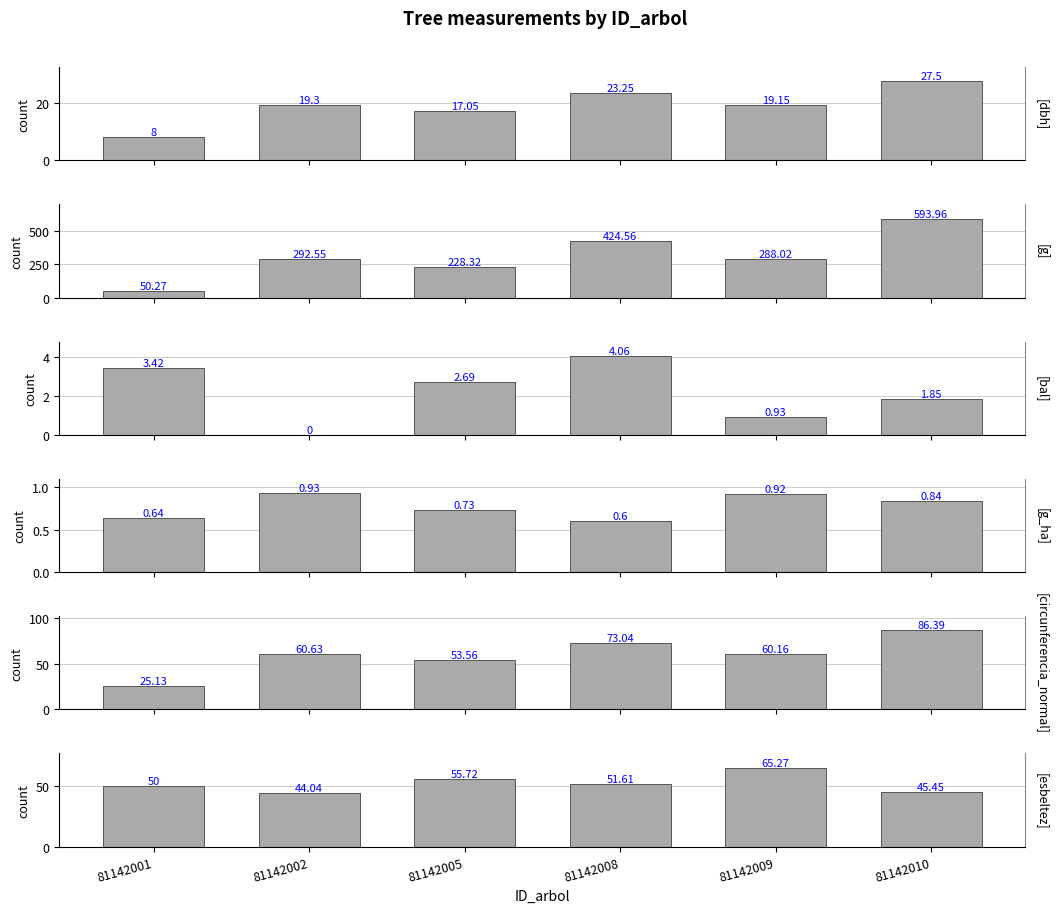

Is the value of circunferencia_normal at 81142002 greater than the value of esbeltez at 81142002?

Yes